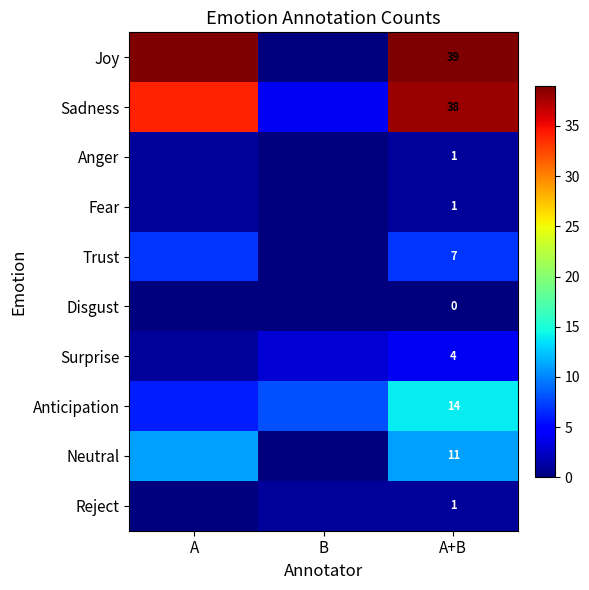

Which label corresponds to the smallest value in the chart?

B